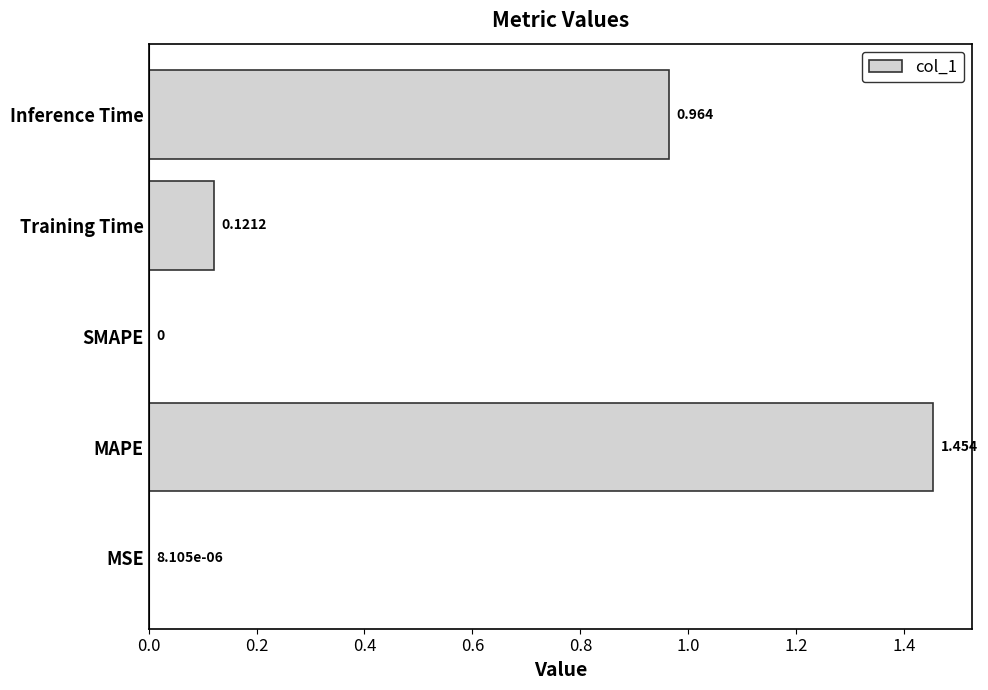

Between MSE and MAPE, which is larger?

MAPE